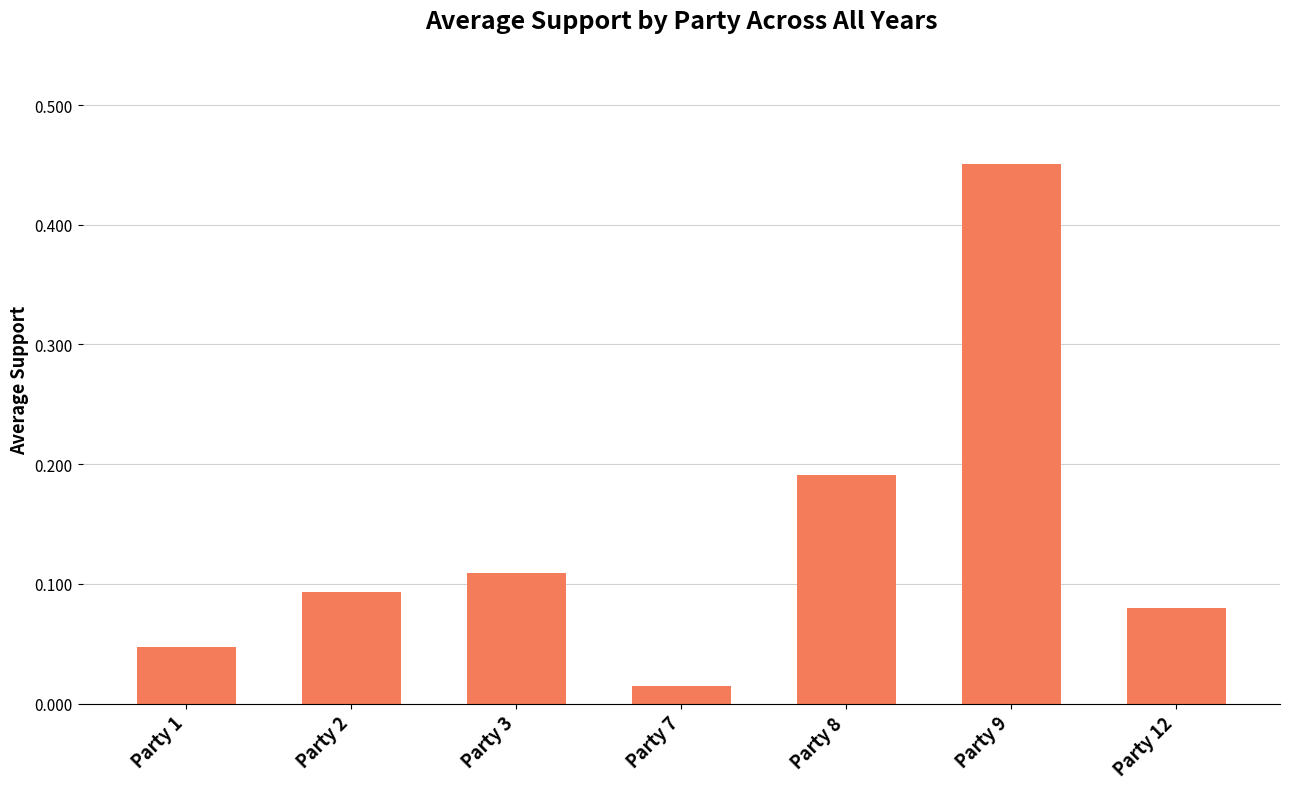

How many bars are there in total?

7